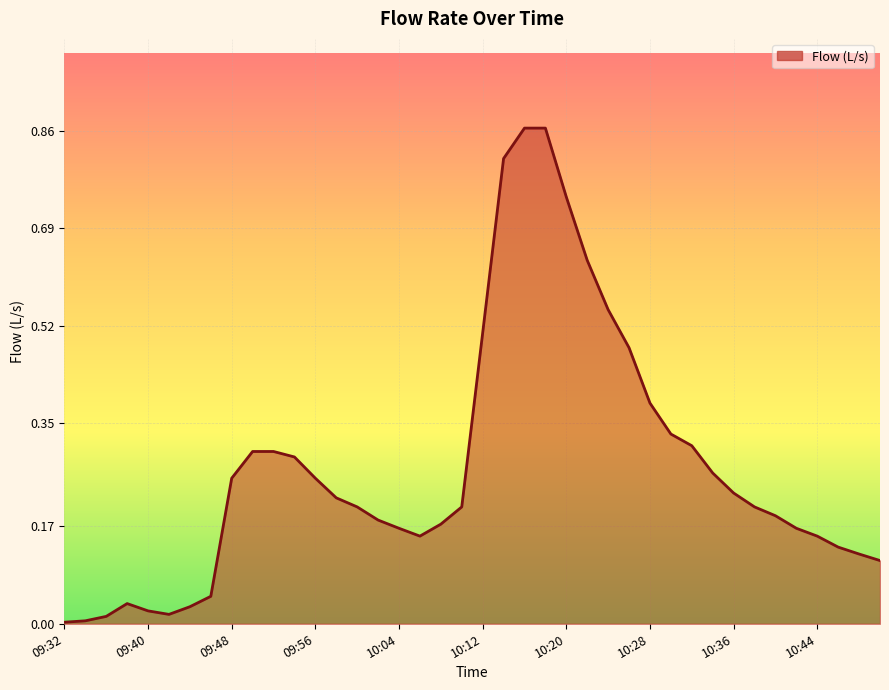

List the labels in order of value, smallest first.

09:32, 09:34, 09:36, 09:42, 09:40, 09:44, 09:38, 09:46, 10:50, 10:48, 10:46, 10:06, 10:44, 10:04, 10:42, 10:08, 10:02, 10:40, 10:00, 10:10, 10:38, 09:58, 10:36, 09:48, 09:56, 10:34, 09:54, 09:50, 09:52, 10:32, 10:30, 10:28, 10:26, 10:12, 10:24, 10:22, 10:20, 10:14, 10:16, 10:18